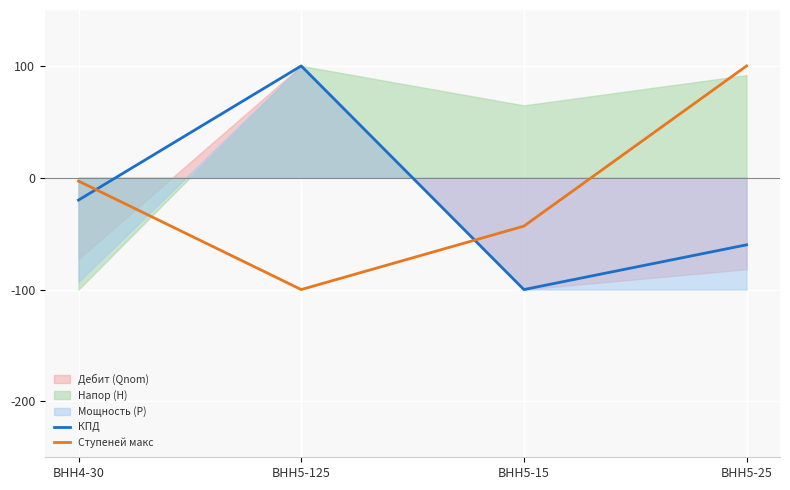

What is the value of the Ступеней макс point at the 4th from the left?

100.0